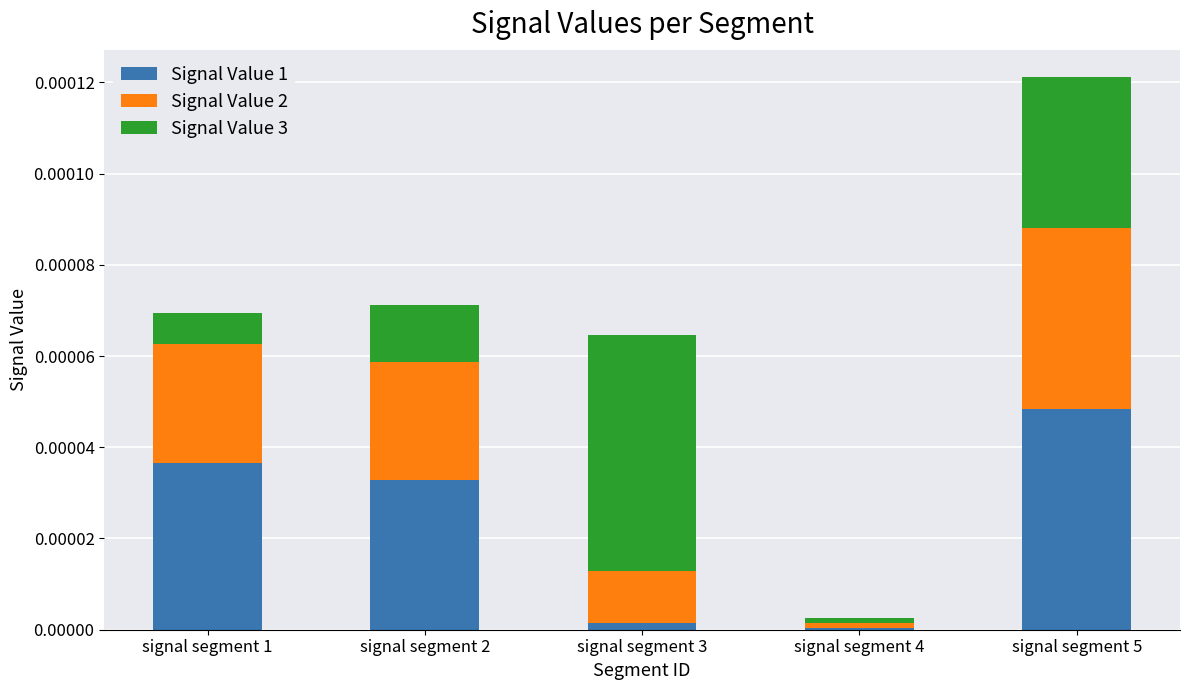

The Signal Value 1 series shows 0.0 at signal segment 1. True or false?

True